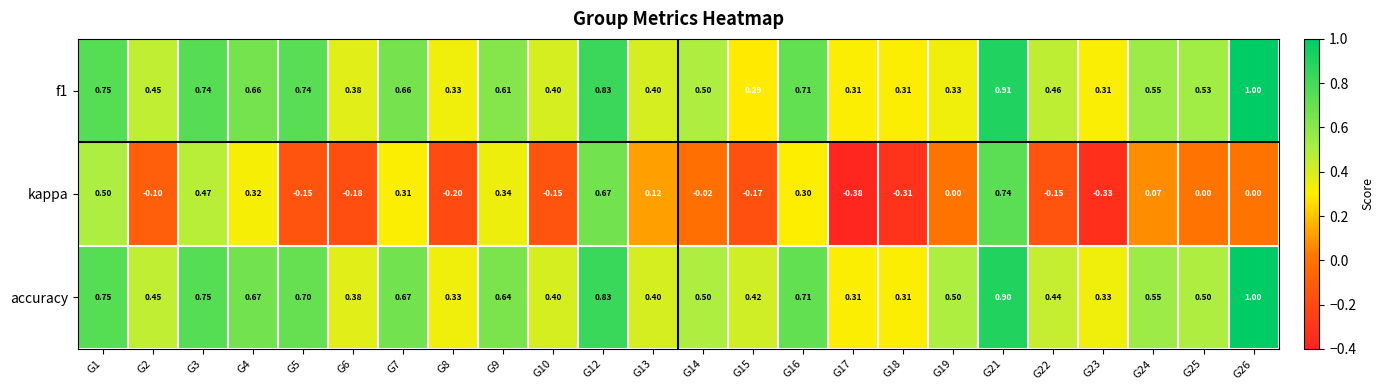

Which series has the widest spread of values?

kappa